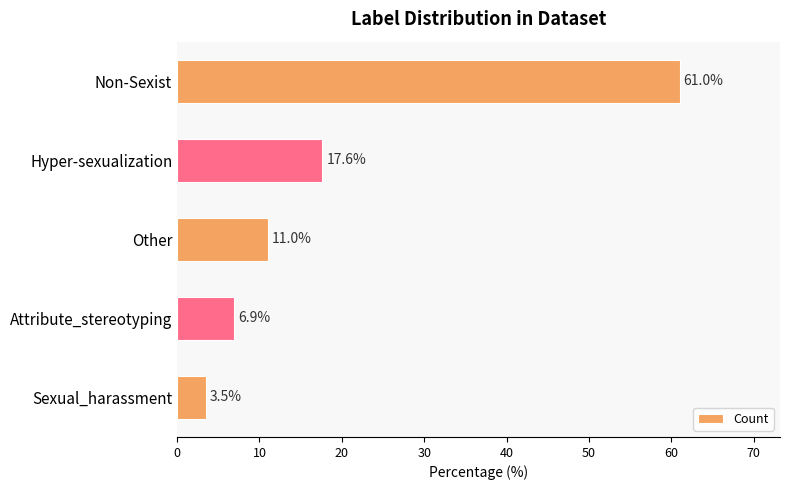

What is the ratio of the value at Attribute_stereotyping to the value at Other?

0.6